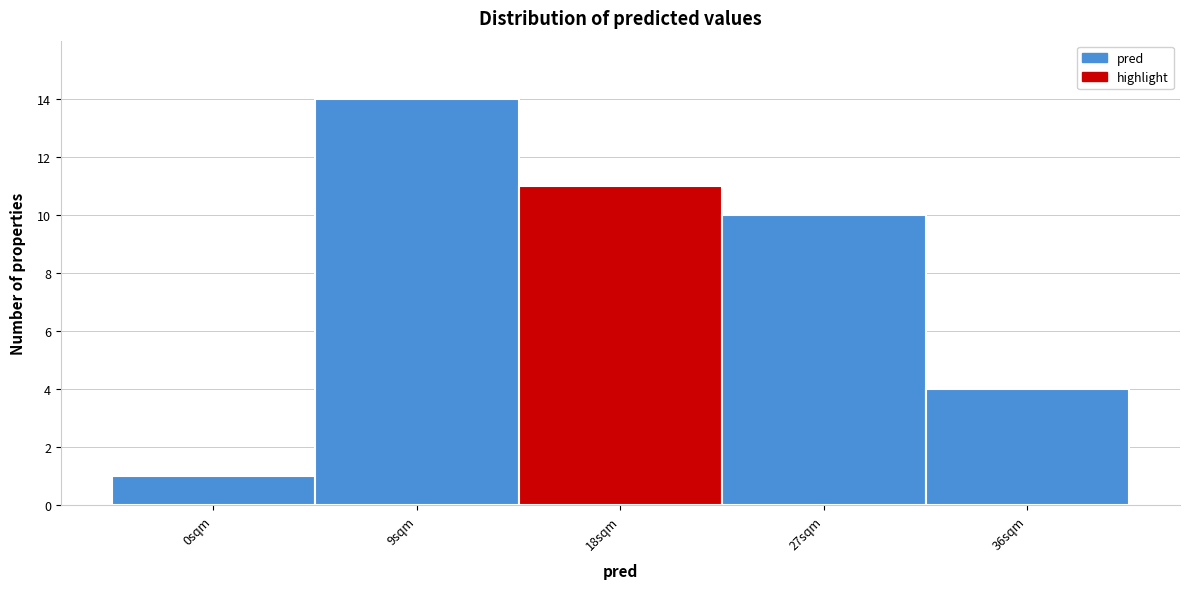

Reading left to right, extract all data points from this chart.

0sqm=1	9sqm=14	18sqm=11	27sqm=10	36sqm=4